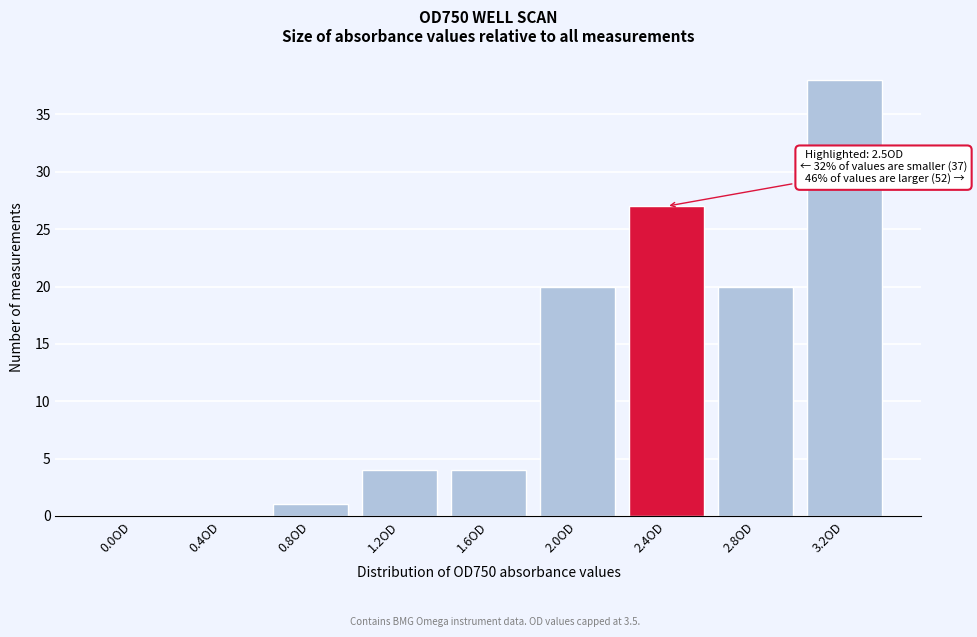

Reading right to left, what are all the values shown in this chart?

3.2OD=38	2.8OD=20	2.4OD=27	2.0OD=20	1.6OD=4	1.2OD=4	0.8OD=1	0.4OD=0	0.0OD=0